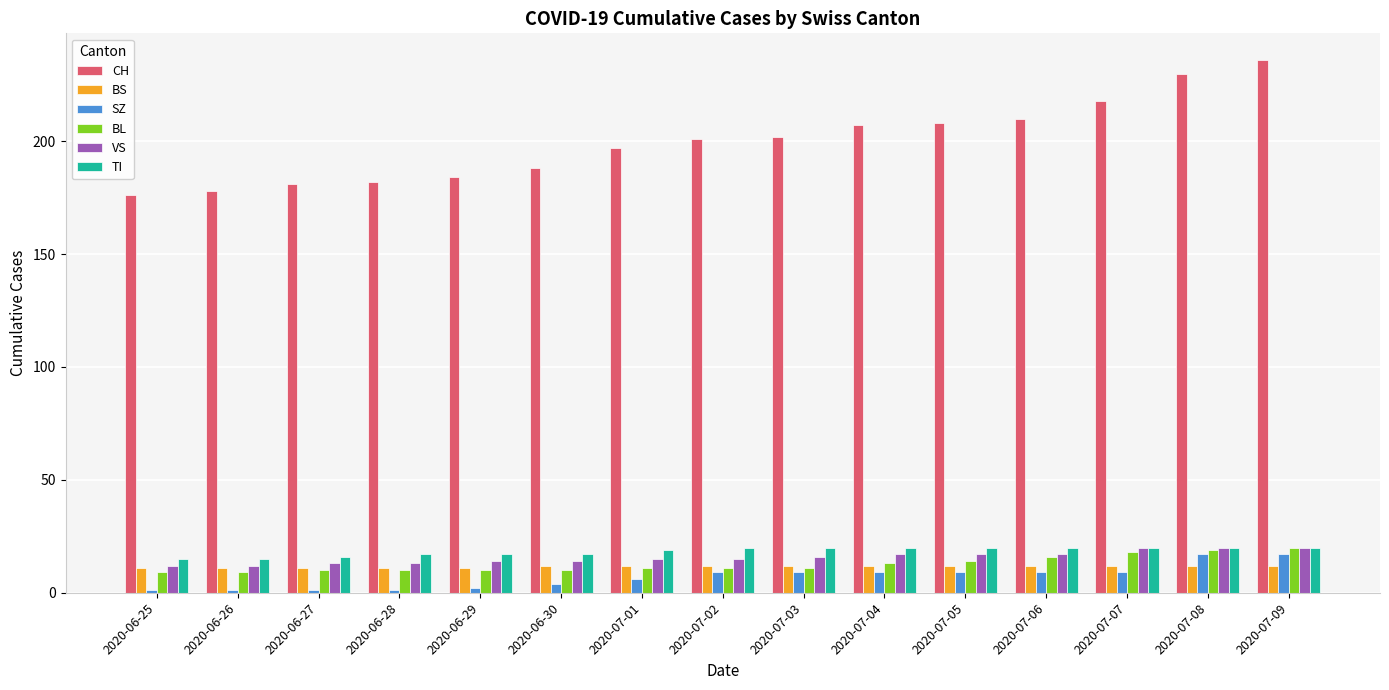

What is the sum of all TI values?

276